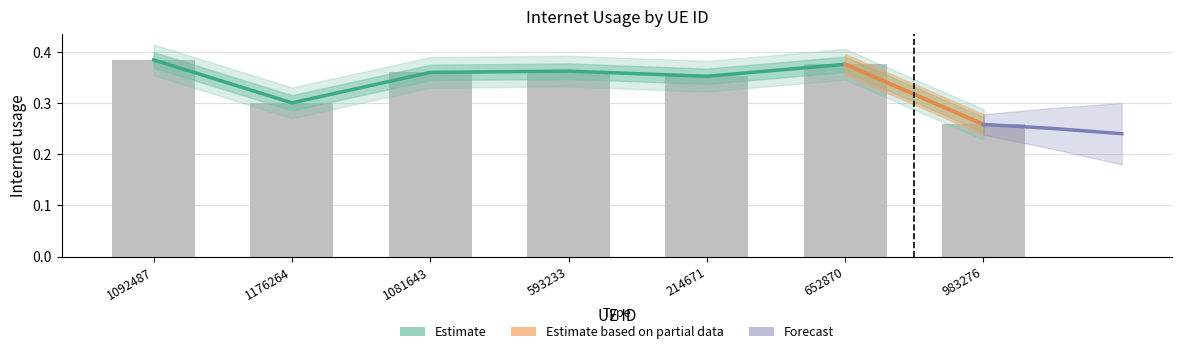

Where is the data nearest to the value 0?

983276